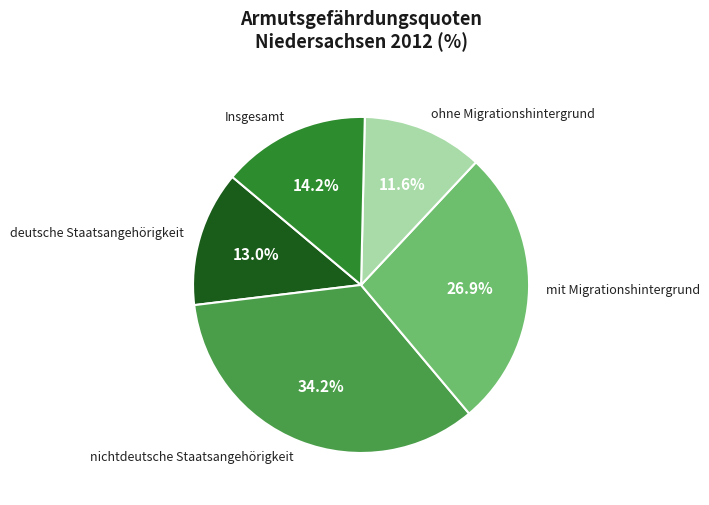

Rank the categories by value from highest to lowest.

nichtdeutsche Staatsangehörigkeit, mit Migrationshintergrund, Insgesamt, deutsche Staatsangehörigkeit, ohne Migrationshintergrund